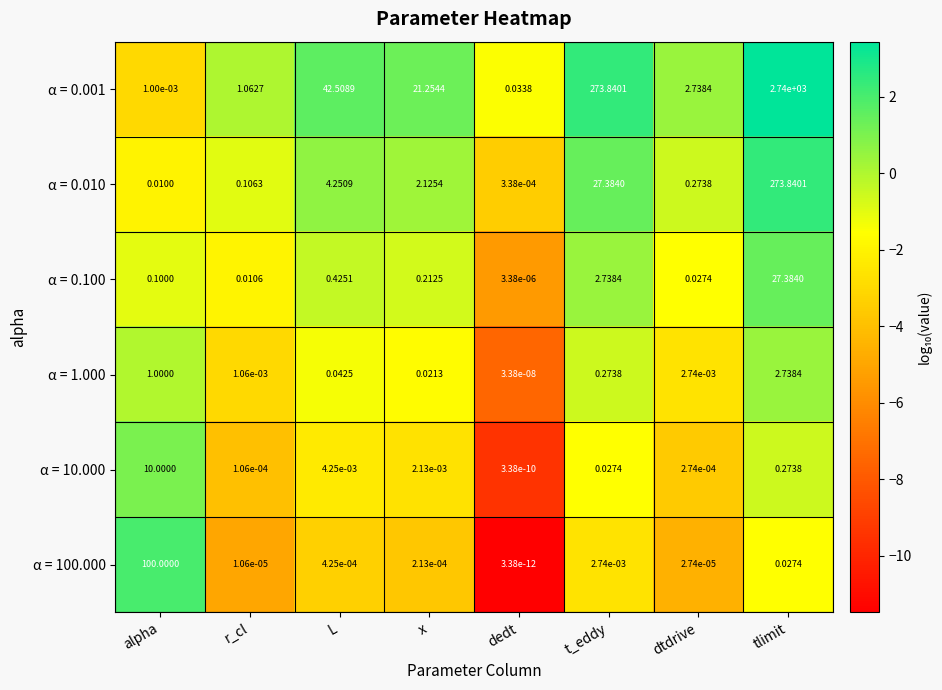

At which category is the sum across all series the highest?

tlimit